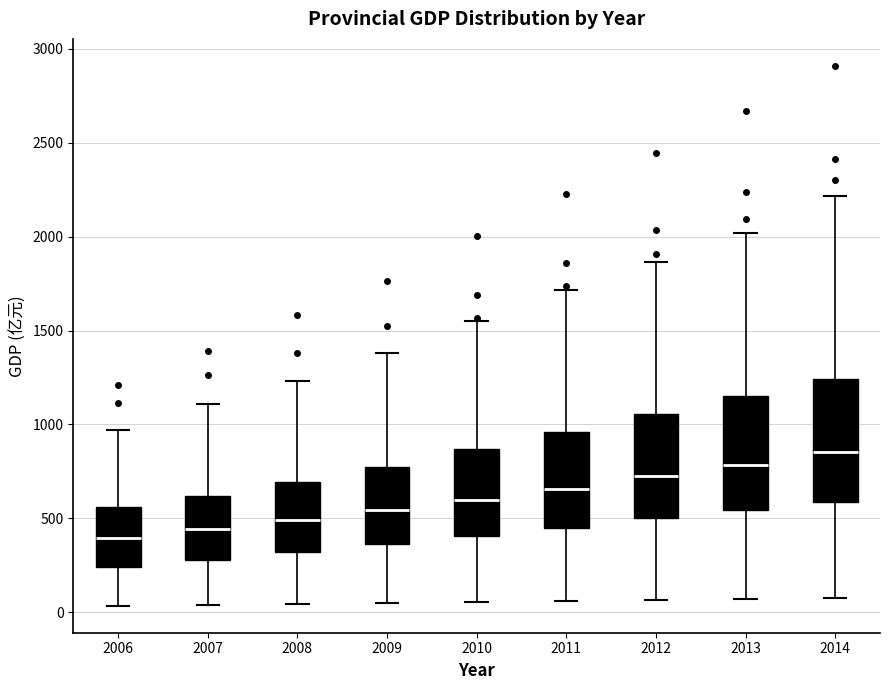

Reading left to right, read every box against the y-axis: the position of its median line, the range the box covers, and the ends of its whiskers. The values are not printed on the chart, so give them approximately, as read against the axis.

2006: median 400, box 250 to 550, whiskers 50 to 950
2007: median 450, box 300 to 600, whiskers 50 to 1100
2008: median 500, box 300 to 700, whiskers 50 to 1250
2009: median 550, box 350 to 800, whiskers 50 to 1400
2010: median 600, box 400 to 850, whiskers 50 to 1550
2011: median 650, box 450 to 950, whiskers 50 to 1700
2012: median 700, box 500 to 1050, whiskers 50 to 1850
2013: median 800, box 550 to 1150, whiskers 50 to 2000
2014: median 850, box 600 to 1250, whiskers 100 to 2200